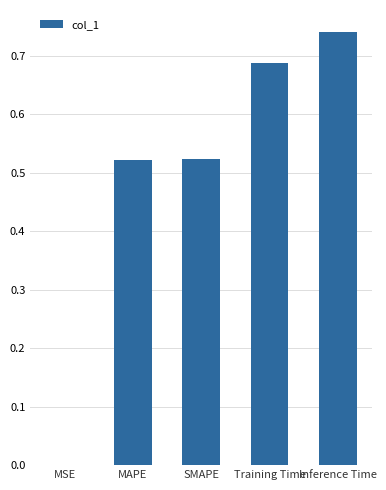

What is the sum of the values at Training Time and MAPE?

1.2